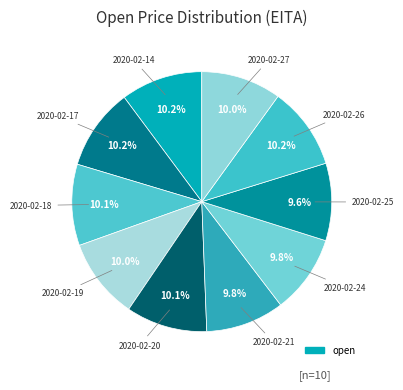

How many slices are in this pie chart?

10